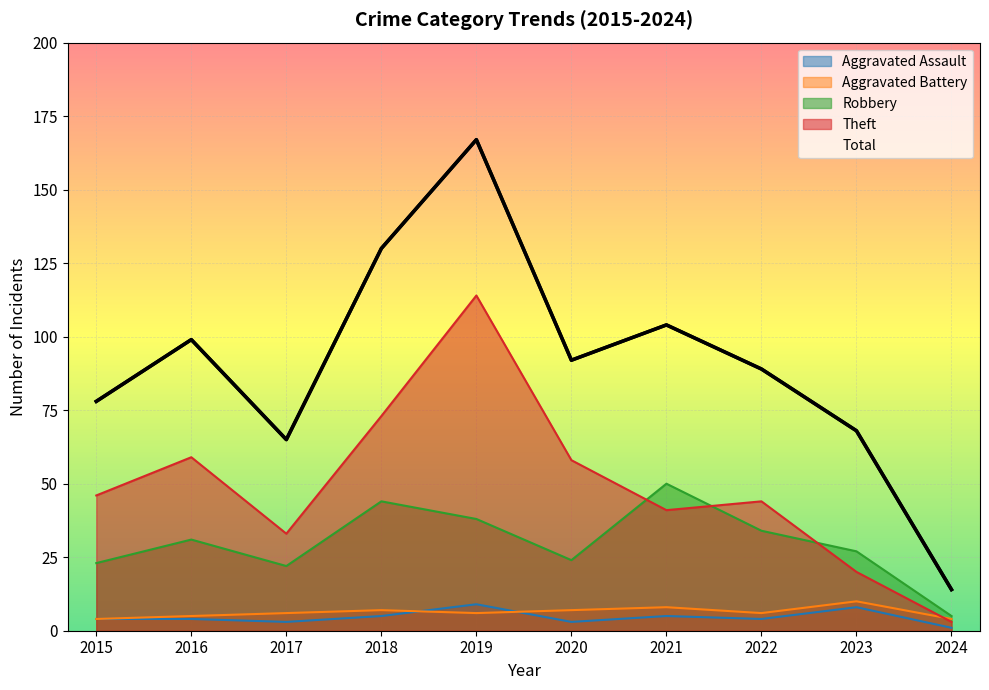

Which has a higher value, 2016 or 2023?

2016